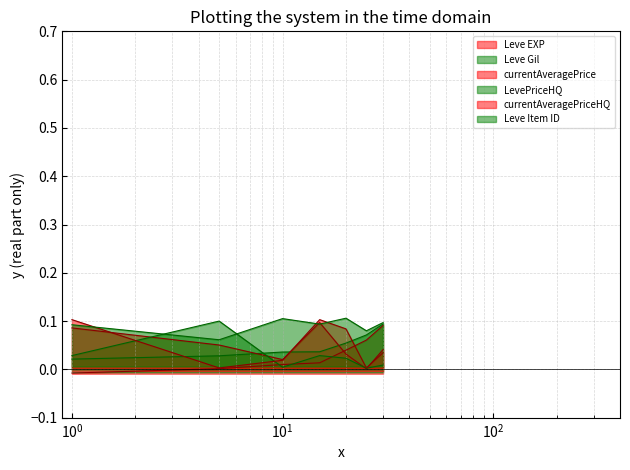

What is the sum of the Leve Gil values at 10 and 1?

0.1